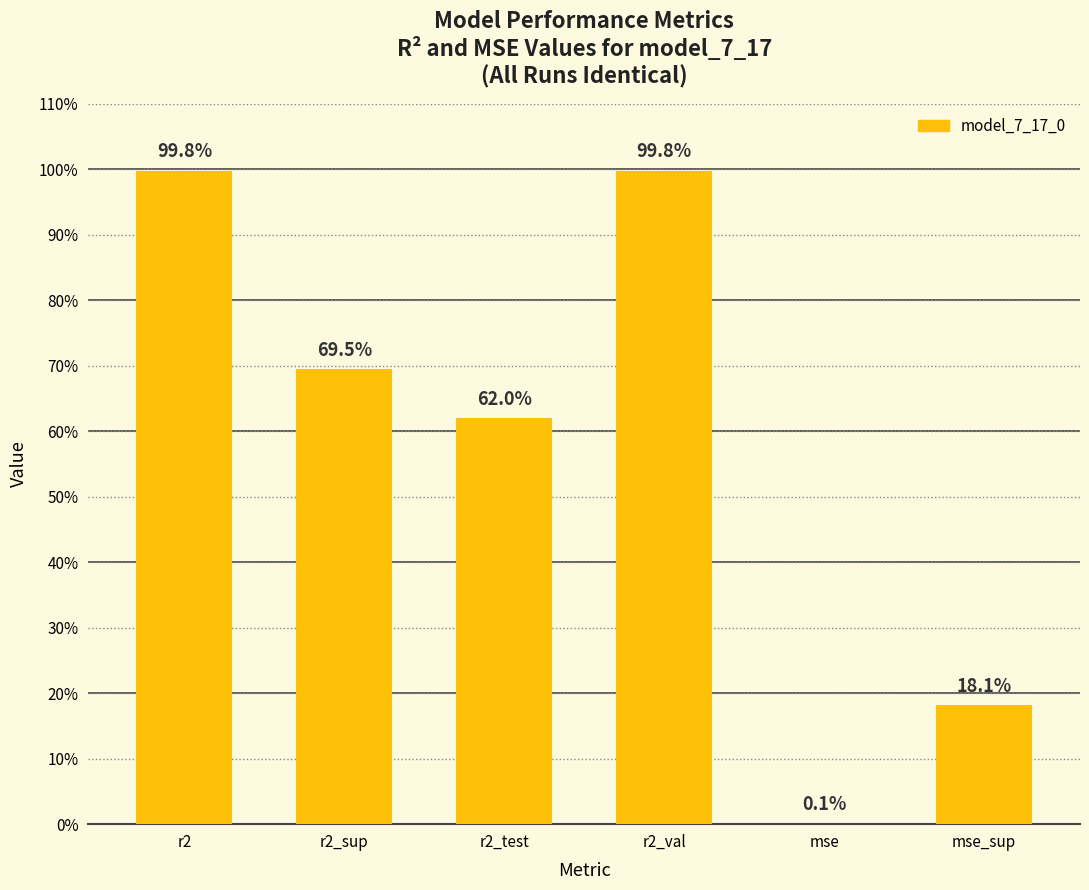

List the labels in order of value, smallest first.

mse, mse_sup, r2_test, r2_sup, r2, r2_val